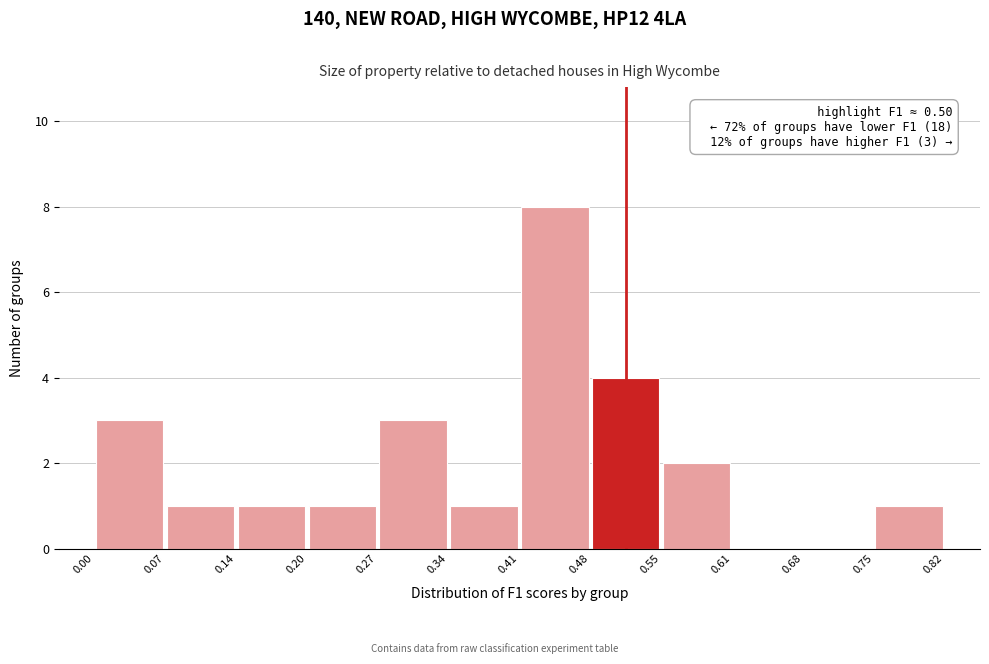

Over which range of the x-axis is the bar tallest?

0.41 to 0.48